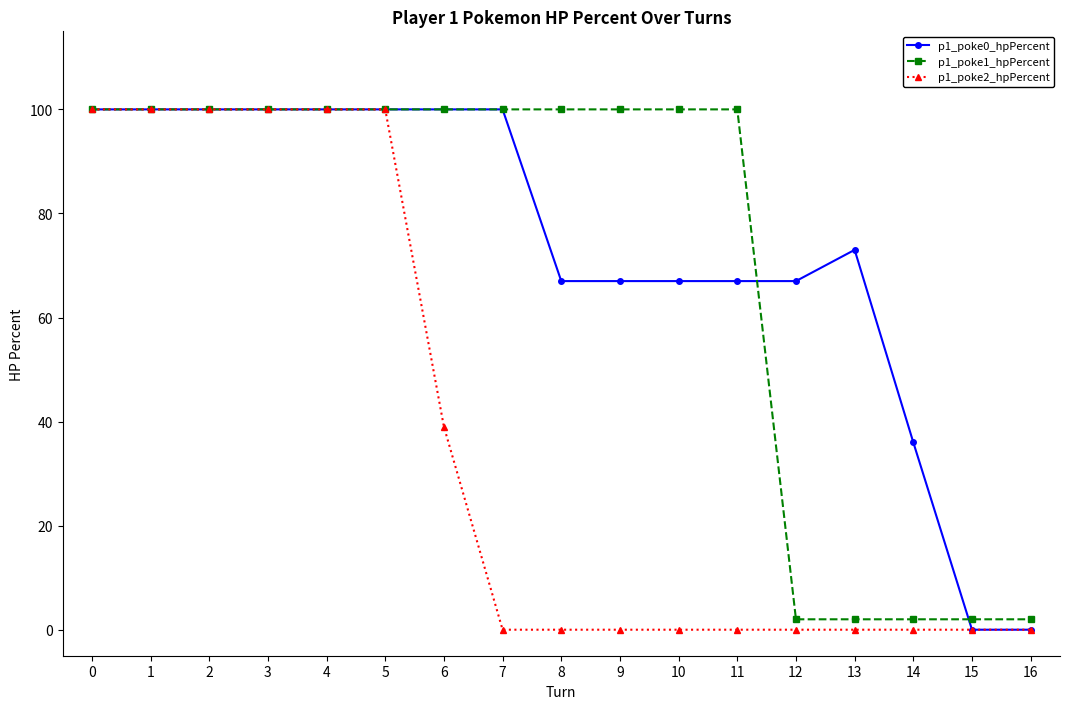

Reading right to left, transcribe all the data shown in this chart.

p1_poke0_hpPercent: 0	0	36	73	67	67	67	67	67	100	100	100	100	100	100	100	100
p1_poke1_hpPercent: 2	2	2	2	2	100	100	100	100	100	100	100	100	100	100	100	100
p1_poke2_hpPercent: 0	0	0	0	0	0	0	0	0	0	39	100	100	100	100	100	100